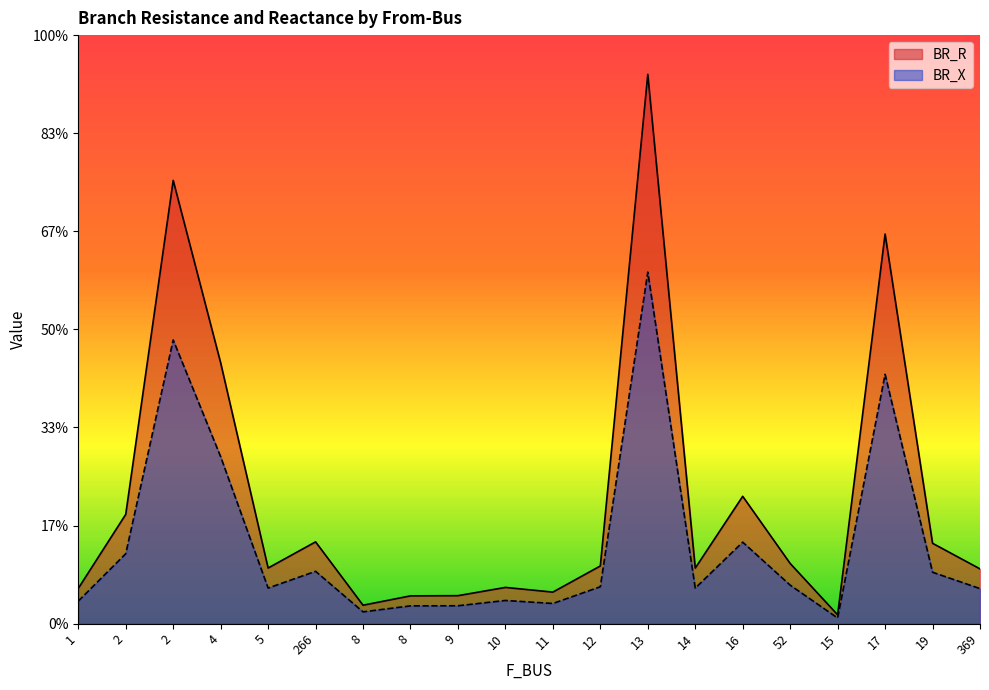

How many lines are shown in the chart?

2